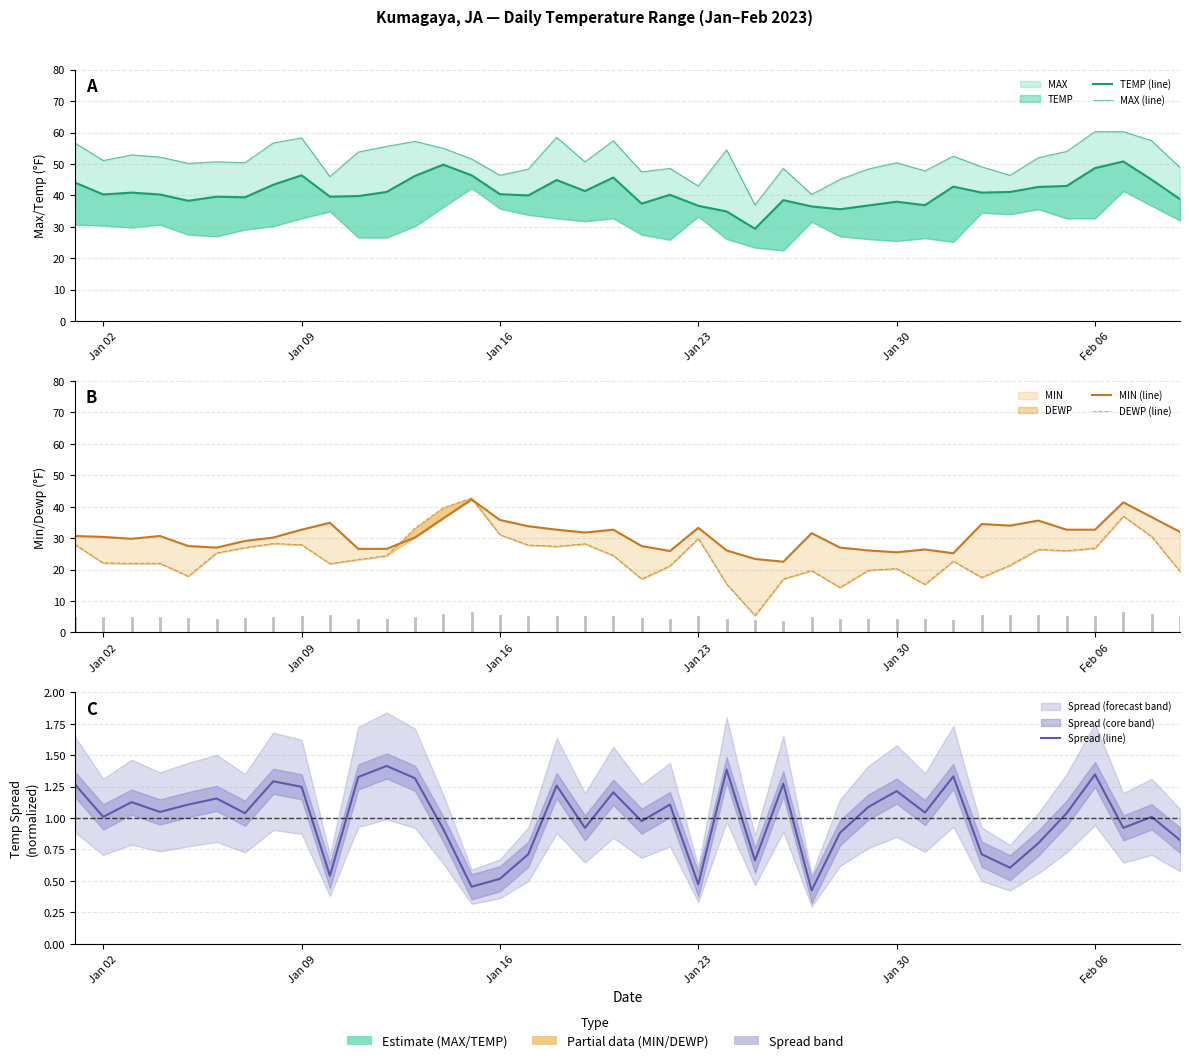

Count the number of data series in this chart.

5